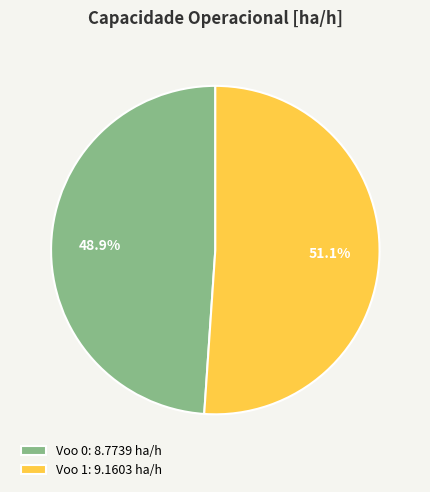

How many slices are in this pie chart?

2